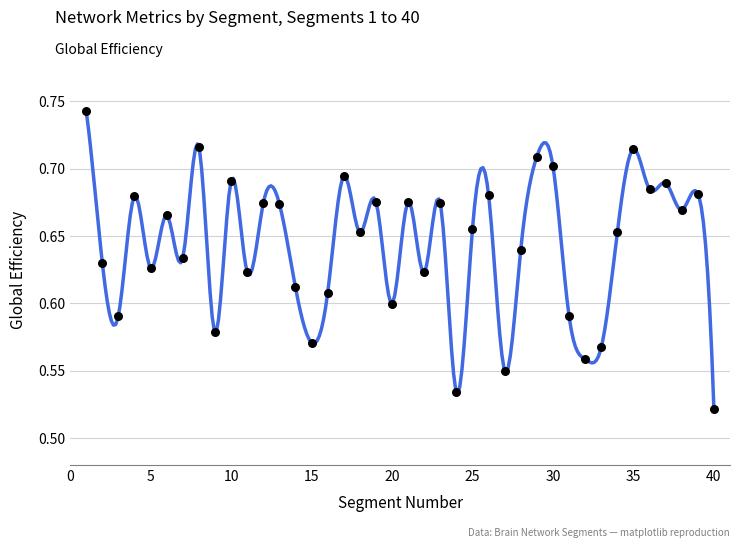

What is the range of X values (max minus min)?

39.0